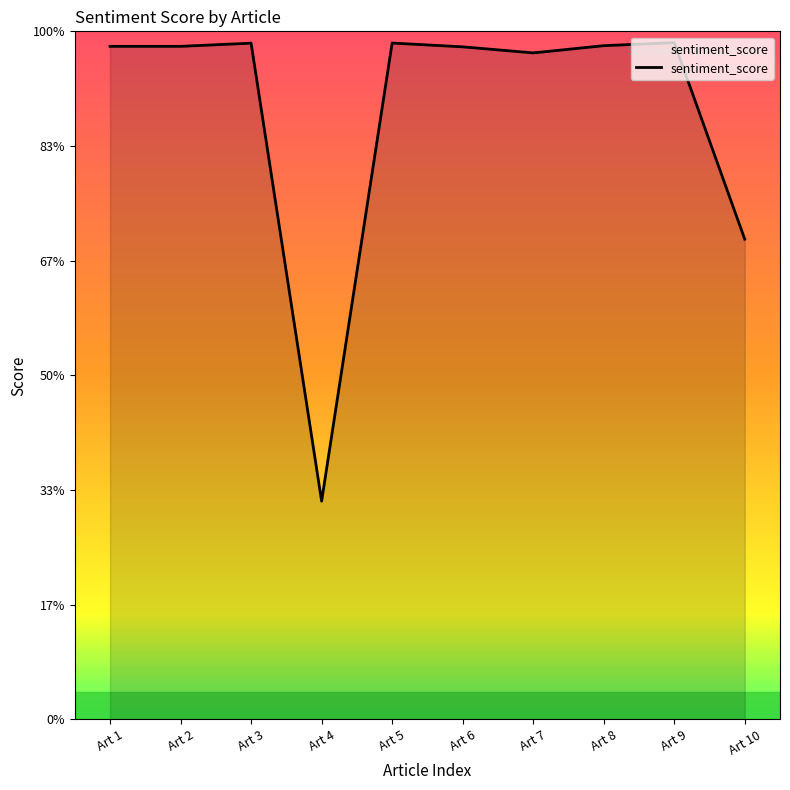

What is the maximum value shown in the chart?

1.0